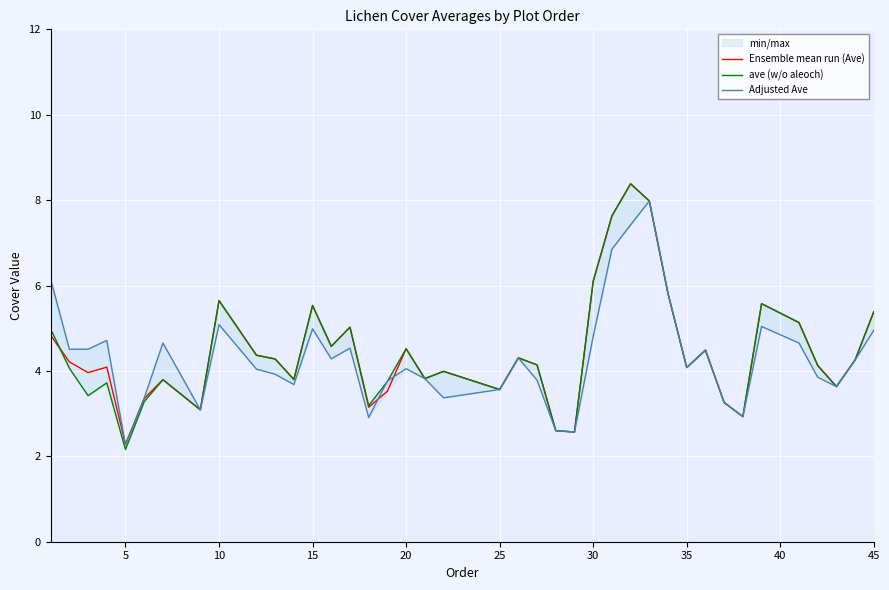

What is the value of the Ensemble mean run (Ave) point at the 3rd from the left?

4.0